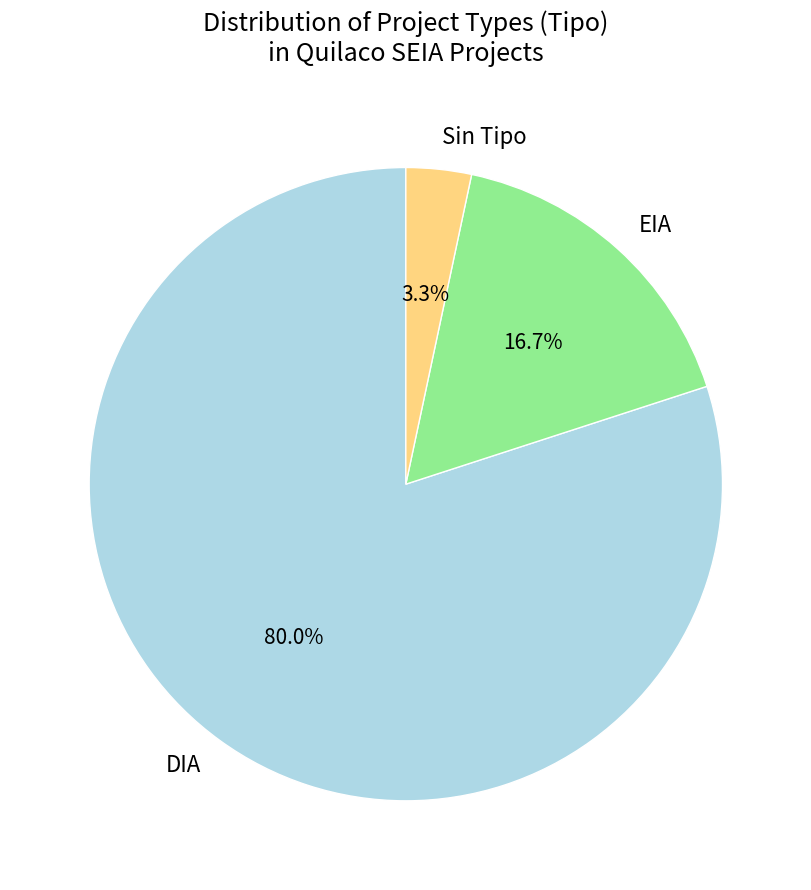

What portion of the pie excludes EIA?

83.3%